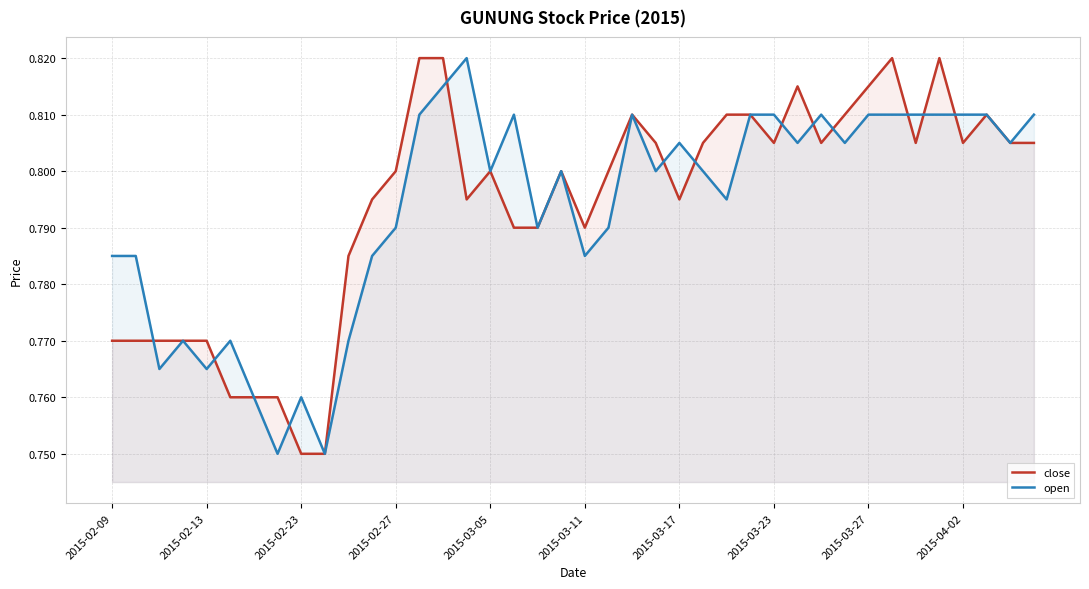

How many times do close and open cross each other?

12